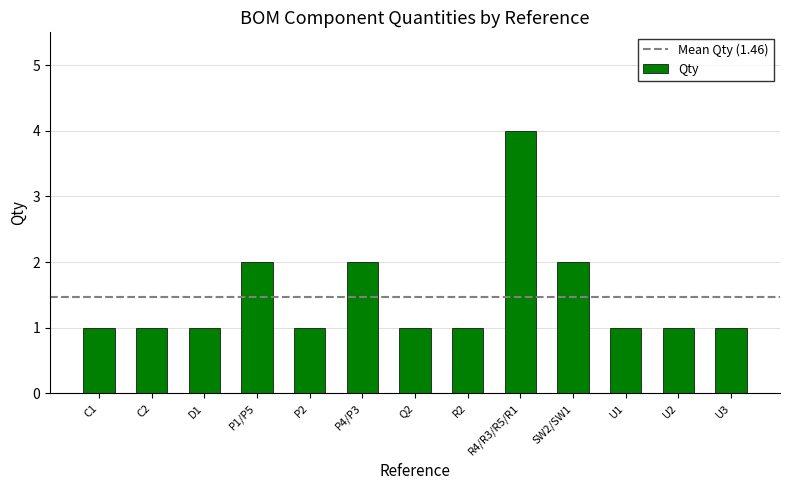

What position from the left is SW2/SW1?

10